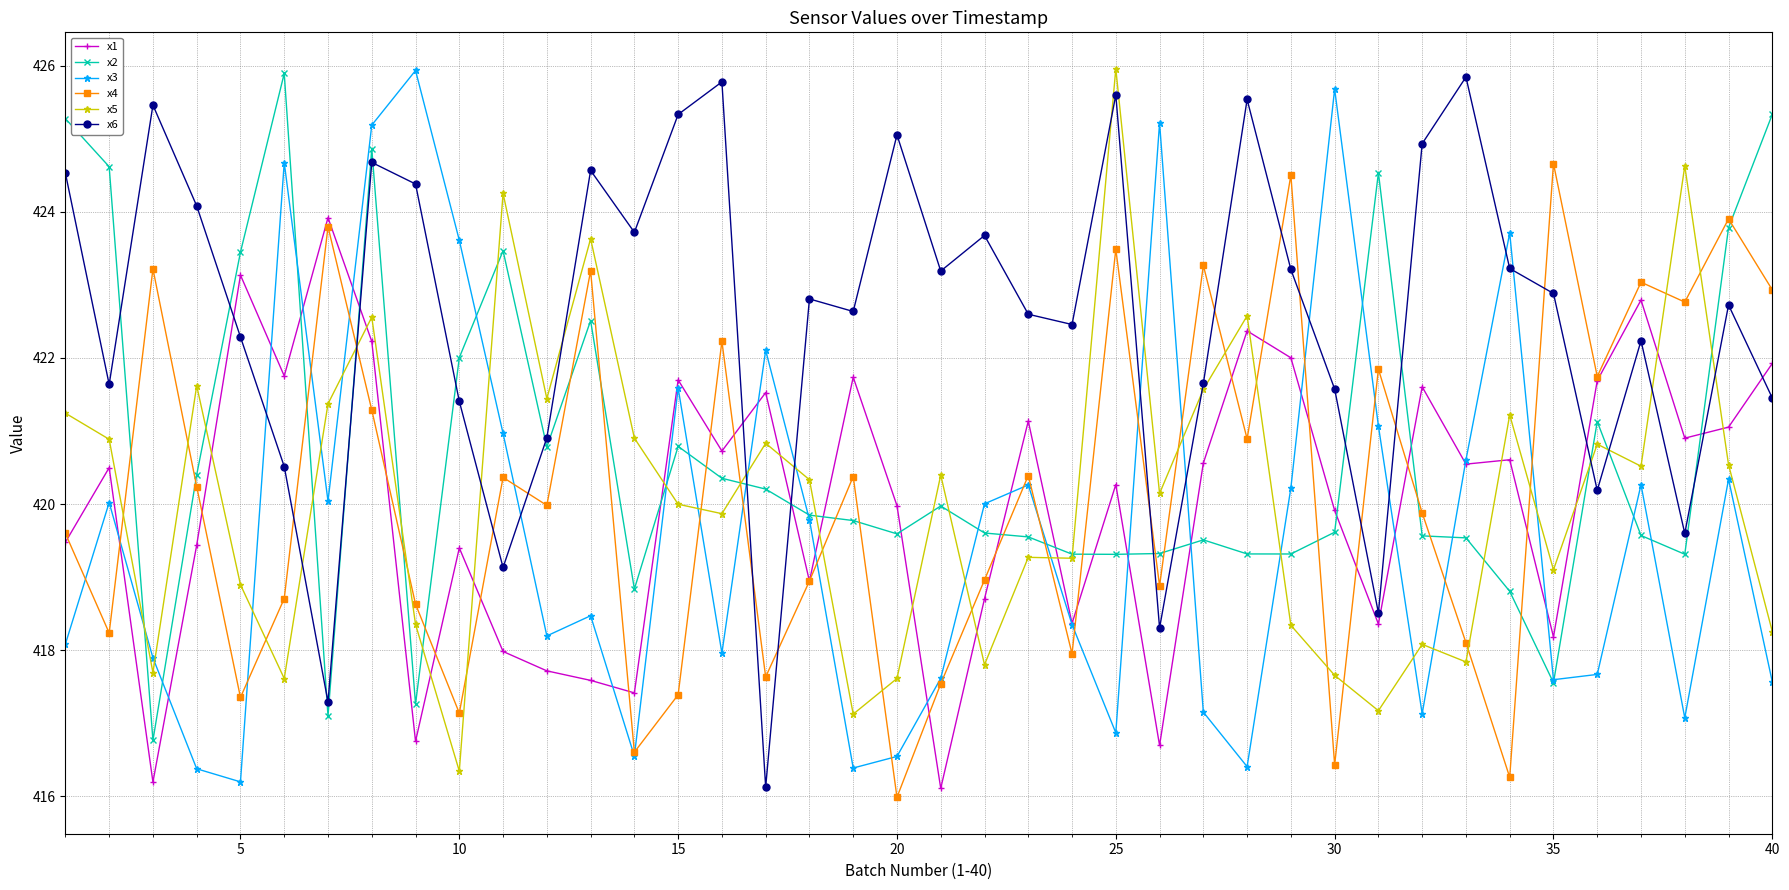

Which series has the largest total across all categories?

x6